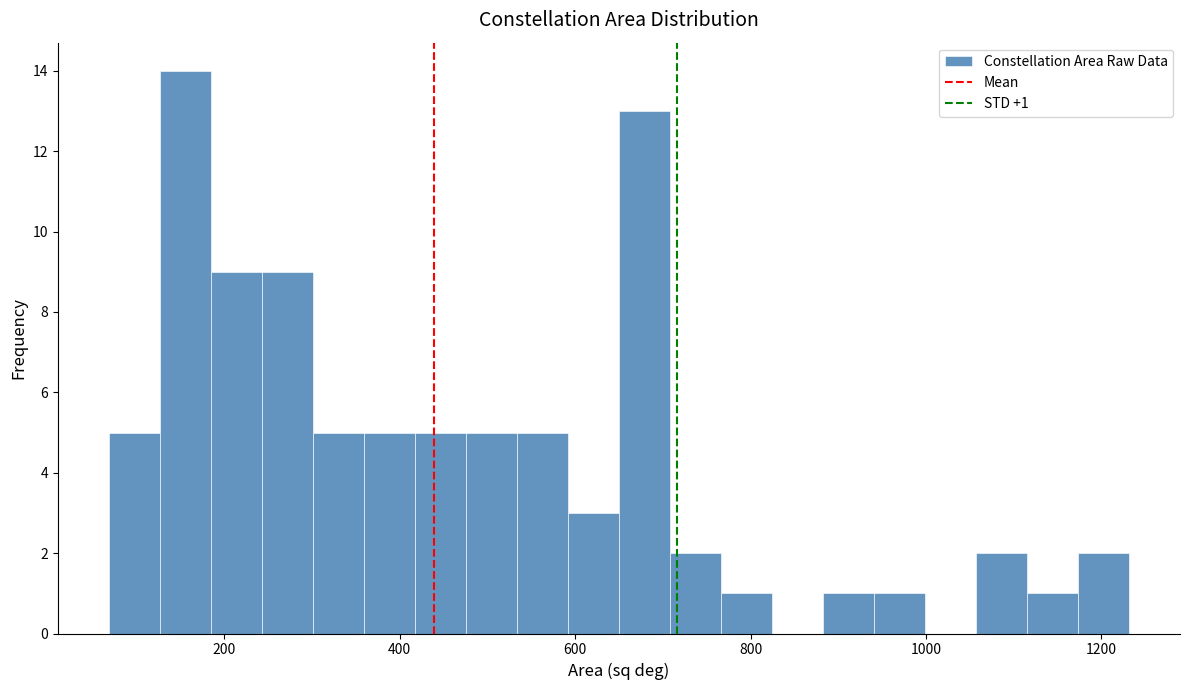

Around what value on the x-axis is the tallest bar? Give the approximate position of its centre, as read against the axis.

160